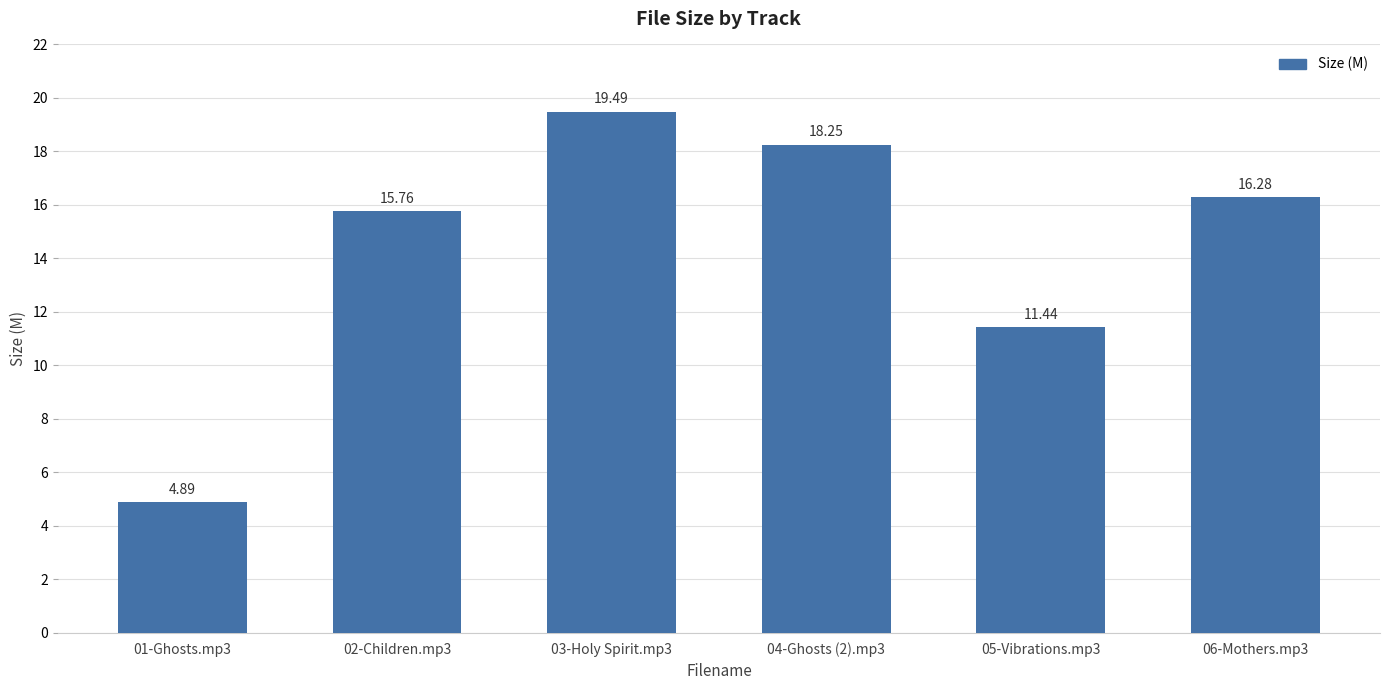

Which category has the lowest value across all series?

01-Ghosts.mp3